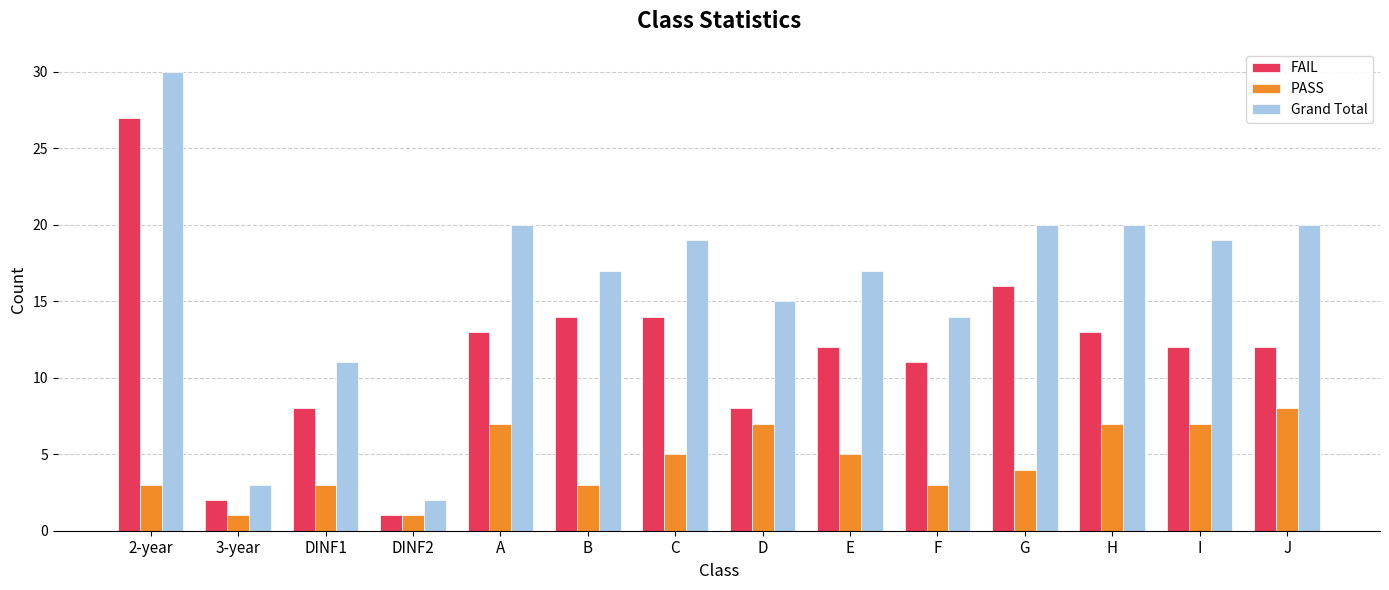

What is the label of the 11th bar from the left?

G